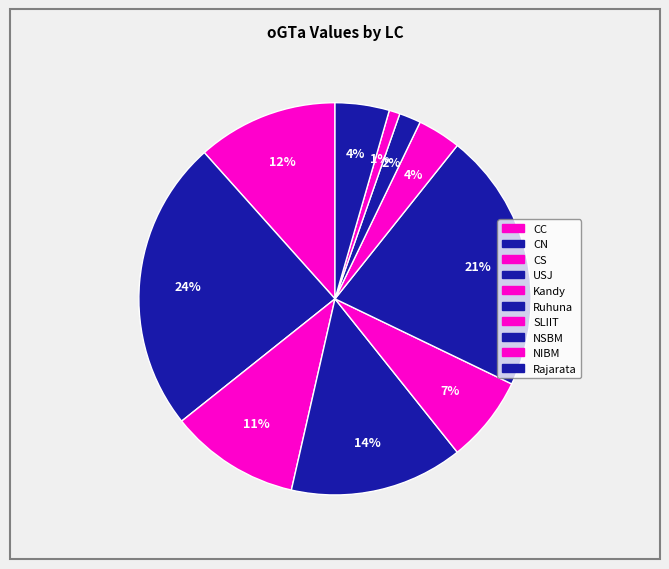

What is the smallest slice in the pie chart?

NIBM